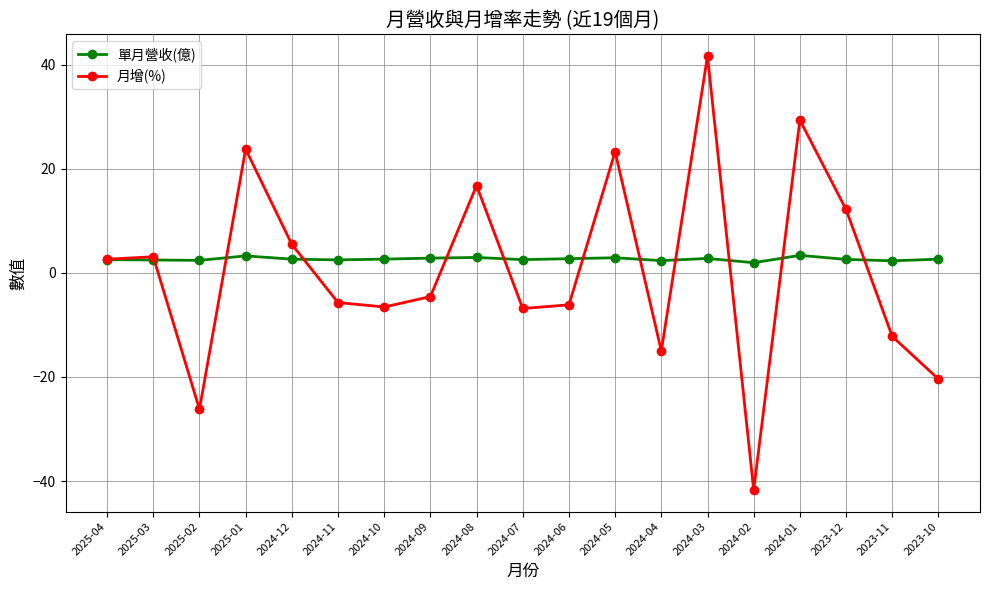

Which category has the highest value across all series?

2024-03